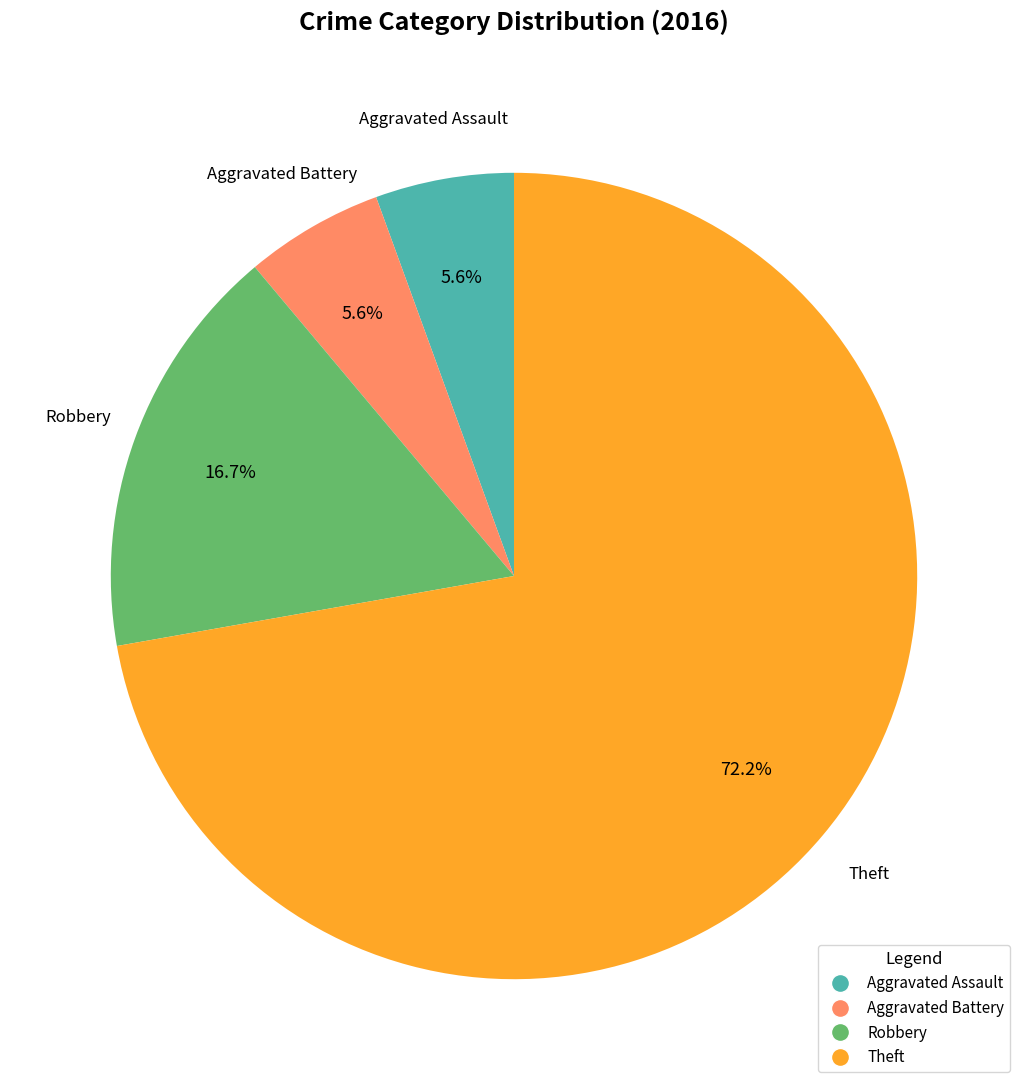

Combined, do Aggravated Battery and Robbery account for over 50%?

No